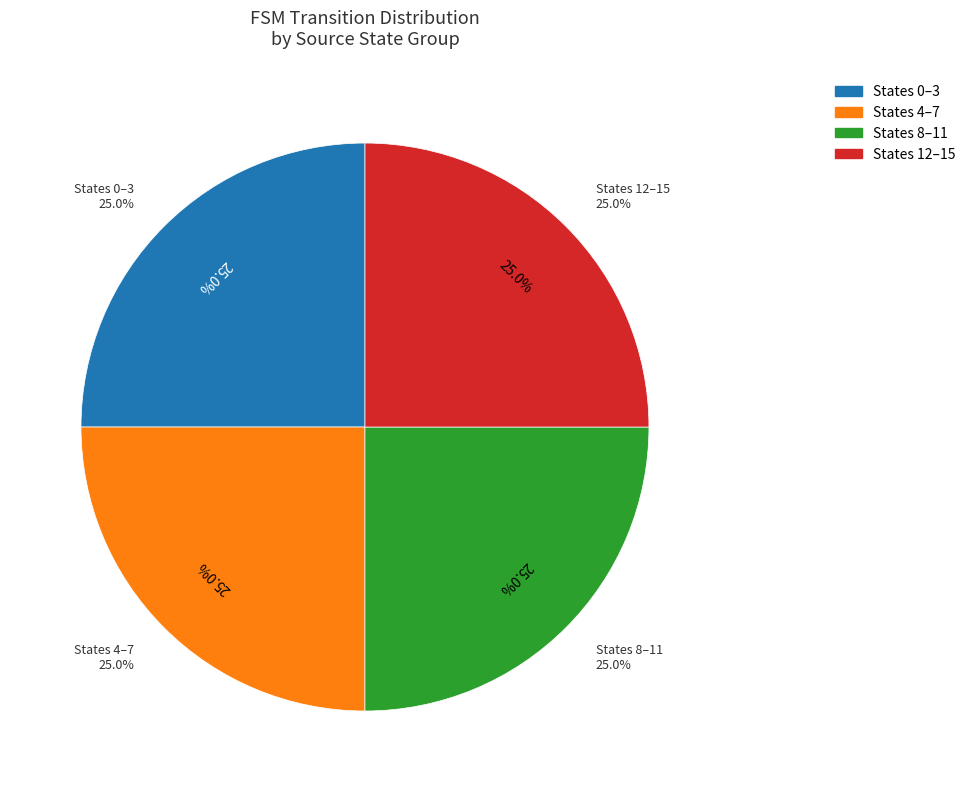

Is it true that 27 is 15% of the pie?

False